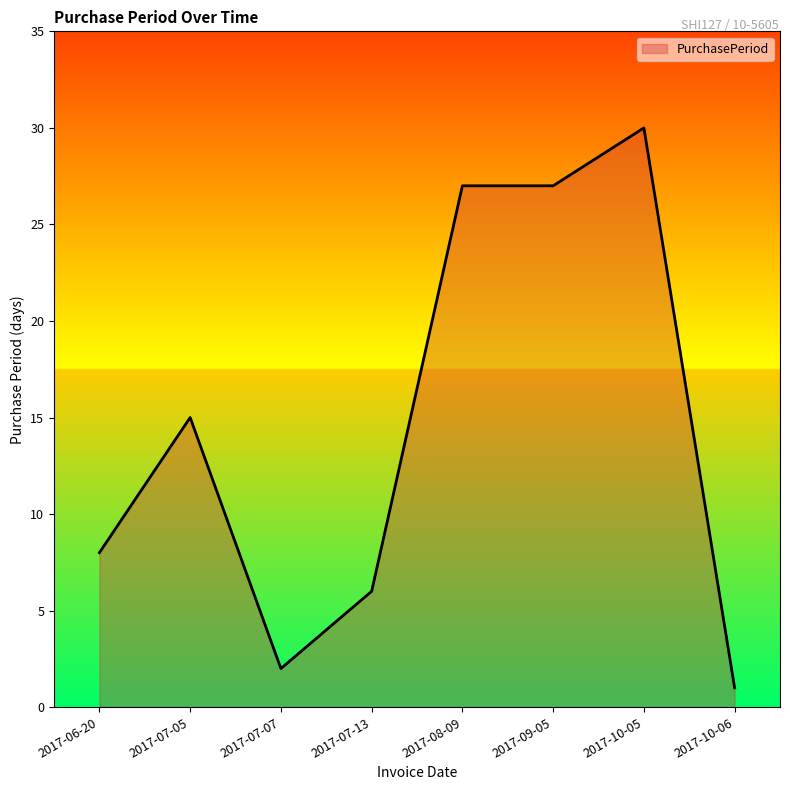

What is the difference between the maximum and minimum values?

29